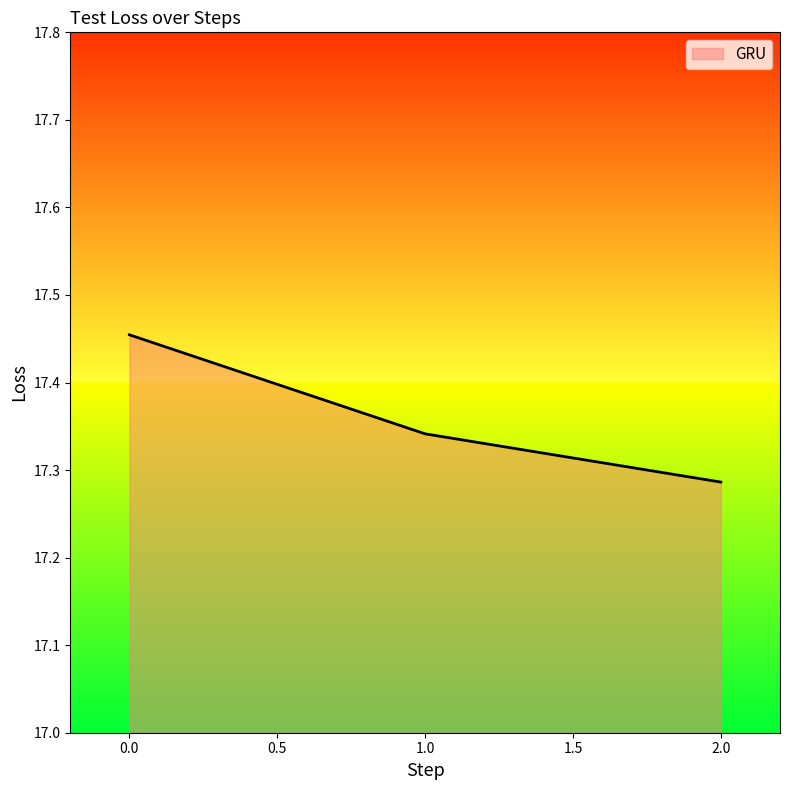

Rank the categories by value from highest to lowest.

0.0, 1.0, 2.0